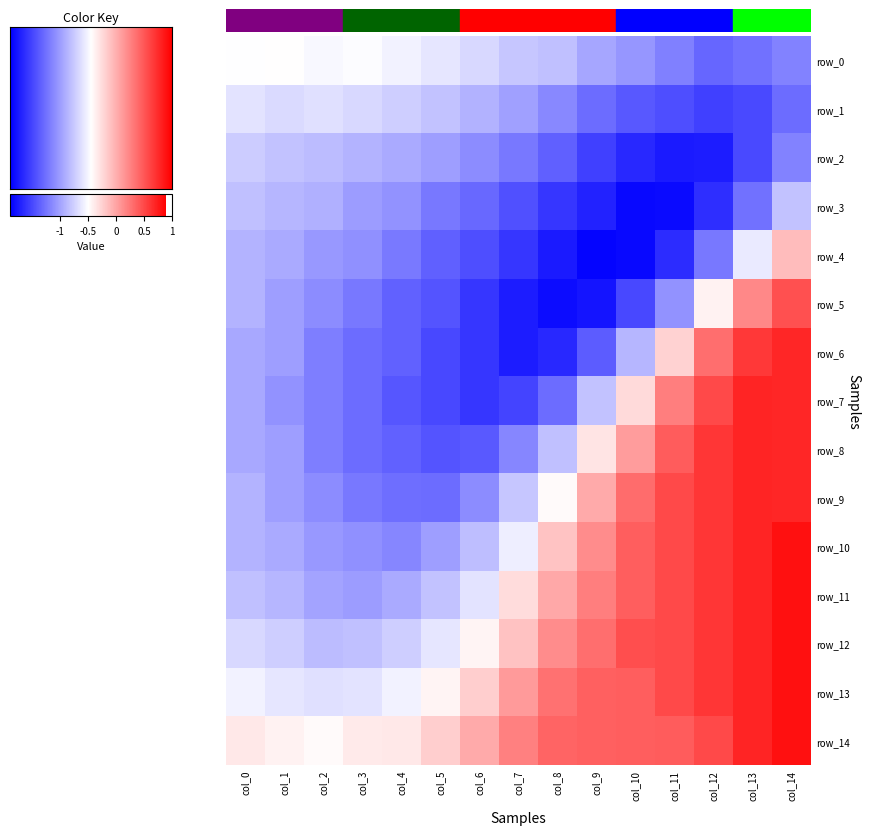

What is the difference between the second highest and second lowest values in the row_10 series?

1.8